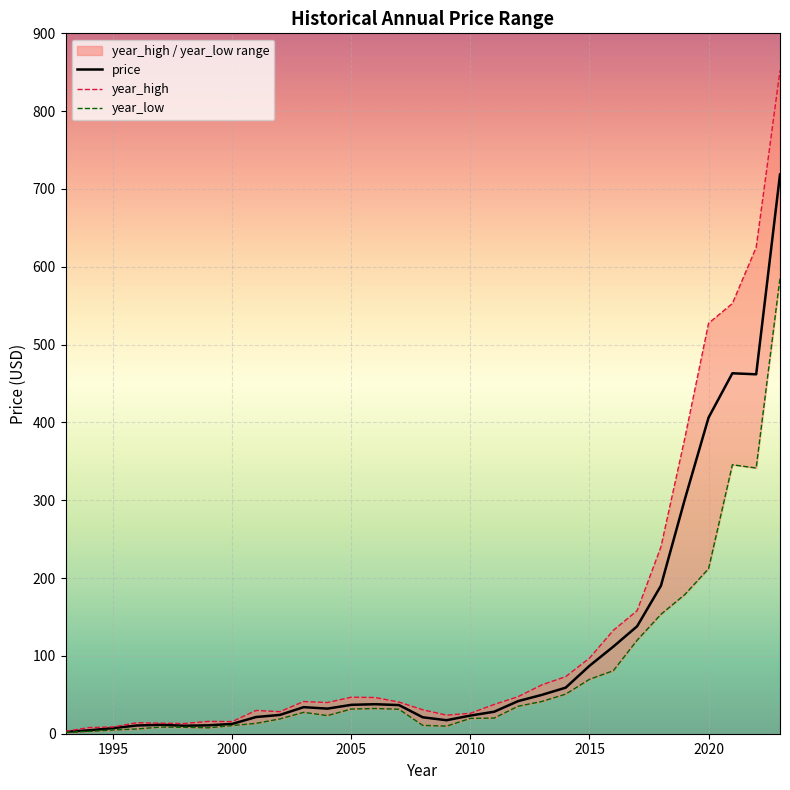

True or false: price has a value of 12.6 at 2000.

True